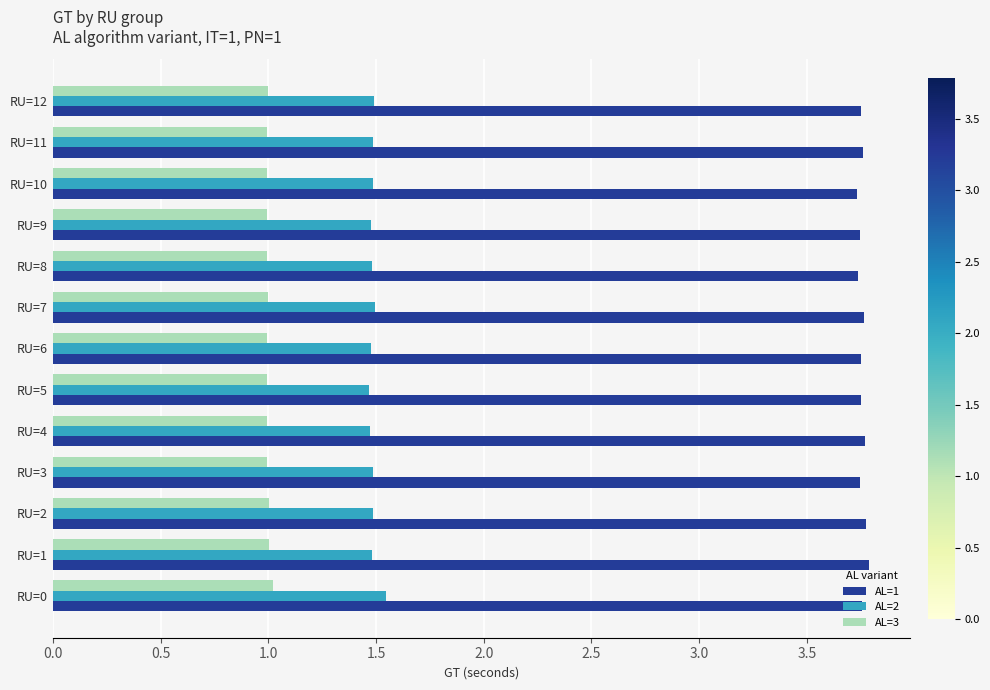

What is the difference between the highest and lowest values at RU=10?

2.7